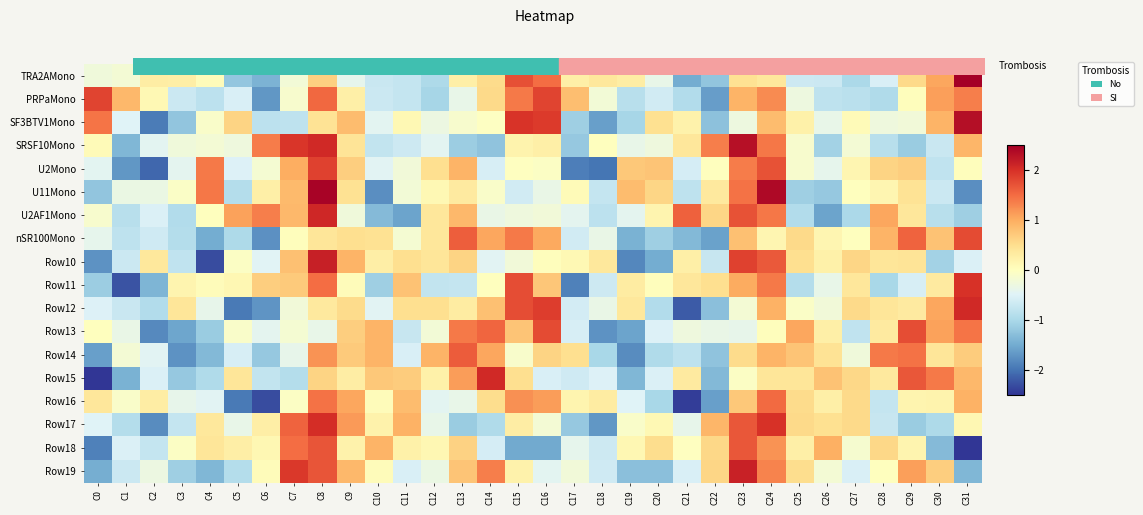

Reading right to left, transcribe all the data shown in this chart.

TRA2AMono: C31=3.5	C30=1.1	C29=0.6	C28=-0.6	C27=-1.0	C26=-0.7	C25=-0.7	C24=0.4	C23=0.5	C22=-1.2	C21=-1.5	C20=-0.4	C19=0.3	C18=0.4	C17=0.2	C16=1.5	C15=1.7	C14=0.5	C13=0.2	C12=-1.0	C11=-0.7	C10=-0.7	C9=-0.4	C8=0.7	C7=-0.2	C6=-1.4	C5=-1.2	C4=0.0	C3=0.3	C2=0.3	C1=-0.2	C0=-0.3
PRPaMono: C31=1.4	C30=1.1	C29=0.0	C28=-1.0	C27=-0.8	C26=-0.8	C25=-0.3	C24=1.3	C23=0.9	C22=-1.6	C21=-0.9	C20=-0.6	C19=-0.9	C18=-0.2	C17=0.8	C16=1.8	C15=1.4	C14=0.6	C13=-0.4	C12=-1.0	C11=-0.7	C10=-0.7	C9=0.2	C8=1.5	C7=-0.1	C6=-1.7	C5=-0.5	C4=-0.8	C3=-0.7	C2=0.1	C1=0.9	C0=1.8
SF3BTV1Mono: C31=2.3	C30=0.9	C29=-0.2	C28=-0.3	C27=0.1	C26=-0.4	C25=0.2	C24=0.9	C23=-0.3	C22=-1.3	C21=0.2	C20=0.5	C19=-1.0	C18=-1.6	C17=-1.1	C16=1.9	C15=2.0	C14=-0.0	C13=-0.1	C12=-0.3	C11=0.1	C10=-0.4	C9=0.9	C8=0.4	C7=-0.8	C6=-0.8	C5=0.6	C4=-0.1	C3=-1.2	C2=-1.9	C1=-0.5	C0=1.4
SRSF10Mono: C31=0.9	C30=-0.7	C29=-1.1	C28=-0.9	C27=-0.2	C26=-1.1	C25=-0.1	C24=1.4	C23=2.3	C22=1.4	C21=0.4	C20=-0.3	C19=-0.4	C18=0.0	C17=-1.2	C16=0.2	C15=0.2	C14=-1.2	C13=-1.1	C12=-0.4	C11=-0.7	C10=-0.8	C9=0.4	C8=2.1	C7=1.9	C6=1.4	C5=-0.3	C4=-0.2	C3=-0.2	C2=-0.4	C1=-1.4	C0=0.1
U2Mono: C31=0.0	C30=-0.8	C29=0.7	C28=0.6	C27=0.1	C26=-0.4	C25=-0.1	C24=1.7	C23=1.4	C22=0.0	C21=-0.6	C20=0.8	C19=0.7	C18=-2.0	C17=-1.9	C16=-0.0	C15=-0.0	C14=-0.6	C13=0.9	C12=0.5	C11=-0.2	C10=-0.5	C9=0.7	C8=1.8	C7=1.0	C6=-0.2	C5=-0.5	C4=1.4	C3=-0.4	C2=-2.1	C1=-1.7	C0=-0.4
U11Mono: C31=-1.8	C30=-0.7	C29=0.4	C28=0.2	C27=0.0	C26=-1.2	C25=-1.1	C24=2.4	C23=1.5	C22=0.3	C21=-0.8	C20=0.6	C19=0.8	C18=-0.7	C17=0.1	C16=-0.3	C15=-0.6	C14=-0.1	C13=0.3	C12=0.1	C11=-0.2	C10=-1.8	C9=0.5	C8=2.5	C7=0.9	C6=0.2	C5=-0.9	C4=1.4	C3=-0.1	C2=-0.3	C1=-0.3	C0=-1.2
U2AF1Mono: C31=-1.1	C30=-0.9	C29=0.4	C28=1.0	C27=-1.0	C26=-1.6	C25=-0.9	C24=1.4	C23=1.7	C22=0.6	C21=1.6	C20=0.2	C19=-0.4	C18=-0.8	C17=-0.4	C16=-0.2	C15=-0.3	C14=-0.3	C13=0.9	C12=0.4	C11=-1.6	C10=-1.3	C9=-0.2	C8=2.1	C7=0.9	C6=1.3	C5=1.1	C4=0.0	C3=-0.9	C2=-0.5	C1=-0.9	C0=-0.1
nSR100Mono: C31=1.8	C30=0.8	C29=1.6	C28=0.9	C27=0.0	C26=0.1	C25=0.6	C24=0.1	C23=0.8	C22=-1.6	C21=-1.4	C20=-1.1	C19=-1.4	C18=-0.3	C17=-0.6	C16=1.0	C15=1.4	C14=1.0	C13=1.6	C12=0.4	C11=-0.2	C10=0.5	C9=0.5	C8=0.4	C7=0.0	C6=-1.7	C5=-1.0	C4=-1.5	C3=-0.9	C2=-0.7	C1=-0.8	C0=-0.4
Row10: C31=-0.5	C30=-1.1	C29=0.4	C28=0.4	C27=0.6	C26=0.2	C25=0.5	C24=1.6	C23=1.9	C22=-0.7	C21=0.2	C20=-1.5	C19=-1.8	C18=0.4	C17=0.1	C16=0.0	C15=-0.2	C14=-0.5	C13=0.6	C12=0.4	C11=0.5	C10=0.3	C9=0.9	C8=2.2	C7=0.8	C6=-0.5	C5=-0.1	C4=-2.3	C3=-0.8	C2=0.4	C1=-0.7	C0=-1.7
Row11: C31=2.0	C30=0.3	C29=-0.6	C28=-1.0	C27=0.4	C26=-0.4	C25=-0.9	C24=1.4	C23=1.0	C22=0.5	C21=0.4	C20=0.0	C19=0.3	C18=-0.7	C17=-1.9	C16=0.8	C15=1.7	C14=0.0	C13=-0.8	C12=-0.8	C11=0.8	C10=-1.1	C9=0.0	C8=1.5	C7=0.7	C6=0.7	C5=0.1	C4=0.1	C3=0.2	C2=-1.4	C1=-2.3	C0=-1.1
Row12: C31=2.1	C30=1.0	C29=0.3	C28=0.4	C27=0.6	C26=-0.2	C25=-0.1	C24=1.0	C23=-0.2	C22=-1.3	C21=-2.2	C20=-0.9	C19=0.4	C18=-0.3	C17=-0.6	C16=1.9	C15=1.8	C14=0.8	C13=0.3	C12=0.5	C11=0.5	C10=-0.5	C9=0.5	C8=0.3	C7=-0.2	C6=-1.7	C5=-1.9	C4=-0.4	C3=0.4	C2=-0.9	C1=-0.7	C0=-0.5
Row13: C31=1.4	C30=1.1	C29=1.7	C28=0.3	C27=-0.8	C26=0.3	C25=1.1	C24=0.0	C23=-0.4	C22=-0.3	C21=-0.3	C20=-0.5	C19=-1.6	C18=-1.7	C17=-0.6	C16=1.8	C15=0.8	C14=1.5	C13=1.4	C12=-0.2	C11=-0.7	C10=0.9	C9=0.7	C8=-0.4	C7=-0.2	C6=-0.4	C5=-0.1	C4=-1.1	C3=-1.5	C2=-1.8	C1=-0.3	C0=0.0
Row14: C31=0.7	C30=0.4	C29=1.5	C28=1.4	C27=-0.2	C26=0.4	C25=0.8	C24=0.9	C23=0.5	C22=-1.2	C21=-0.8	C20=-0.9	C19=-1.8	C18=-1.0	C17=0.5	C16=0.6	C15=-0.1	C14=1.1	C13=1.6	C12=0.9	C11=-0.6	C10=0.9	C9=0.7	C8=1.2	C7=-0.4	C6=-1.2	C5=-0.6	C4=-1.4	C3=-1.7	C2=-0.5	C1=-0.2	C0=-1.6
Row15: C31=0.9	C30=1.4	C29=1.7	C28=0.3	C27=0.6	C26=0.8	C25=0.4	C24=0.4	C23=-0.1	C22=-1.4	C21=0.3	C20=-0.5	C19=-1.4	C18=-0.5	C17=-0.7	C16=-0.6	C15=0.5	C14=2.1	C13=1.1	C12=0.2	C11=0.7	C10=0.7	C9=0.3	C8=0.6	C7=-0.9	C6=-0.8	C5=0.4	C4=-1.0	C3=-1.2	C2=-0.5	C1=-1.4	C0=-2.5
Row16: C31=0.9	C30=0.2	C29=0.2	C28=-0.7	C27=0.6	C26=0.2	C25=0.5	C24=1.5	C23=0.7	C22=-1.6	C21=-2.4	C20=-1.0	C19=-0.5	C18=0.3	C17=0.2	C16=1.1	C15=1.2	C14=0.5	C13=-0.4	C12=-0.4	C11=0.9	C10=0.1	C9=1.1	C8=1.5	C7=-0.0	C6=-2.3	C5=-1.9	C4=-0.5	C3=-0.4	C2=0.3	C1=-0.1	C0=0.4
Row17: C31=0.1	C30=-1.0	C29=-1.2	C28=-0.7	C27=0.6	C26=0.5	C25=0.5	C24=2.0	C23=1.7	C22=0.9	C21=-0.4	C20=0.1	C19=-0.1	C18=-1.7	C17=-1.2	C16=-0.2	C15=0.3	C14=-1.0	C13=-1.1	C12=-0.4	C11=0.9	C10=0.2	C9=1.1	C8=2.0	C7=1.6	C6=0.3	C5=-0.4	C4=0.4	C3=-0.8	C2=-1.8	C1=-0.9	C0=-0.5
Row18: C31=-2.7	C30=-1.3	C29=0.2	C28=0.6	C27=-0.2	C26=1.0	C25=0.2	C24=1.2	C23=1.7	C22=0.6	C21=-0.0	C20=0.5	C19=0.1	C18=-0.7	C17=-0.4	C16=-1.5	C15=-1.5	C14=-0.6	C13=0.6	C12=0.1	C11=0.2	C10=0.9	C9=0.2	C8=1.7	C7=1.5	C6=0.1	C5=0.3	C4=0.4	C3=-0.0	C2=-0.7	C1=-0.5	C0=-1.9
Row19: C31=-1.4	C30=0.7	C29=1.1	C28=0.0	C27=-0.6	C26=-0.2	C25=0.5	C24=1.3	C23=2.1	C22=0.6	C21=-0.6	C20=-1.3	C19=-1.3	C18=-0.7	C17=-0.2	C16=-0.4	C15=0.2	C14=1.3	C13=0.8	C12=-0.3	C11=-0.6	C10=0.1	C9=0.9	C8=1.7	C7=1.9	C6=0.0	C5=-0.9	C4=-1.4	C3=-1.1	C2=-0.3	C1=-0.7	C0=-1.5